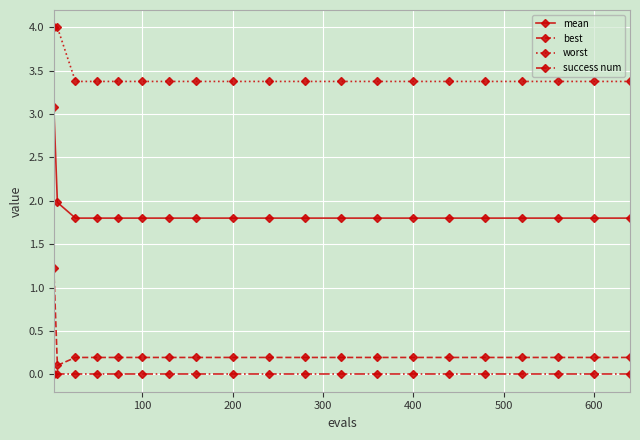

True or false: mean and success num intersect in this chart.

False